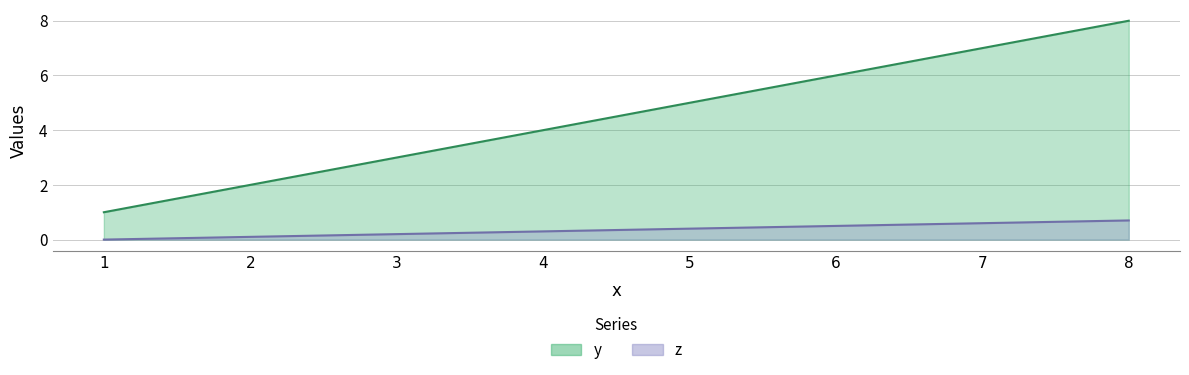

True or false: y has a value of 8.0 at 8.

True